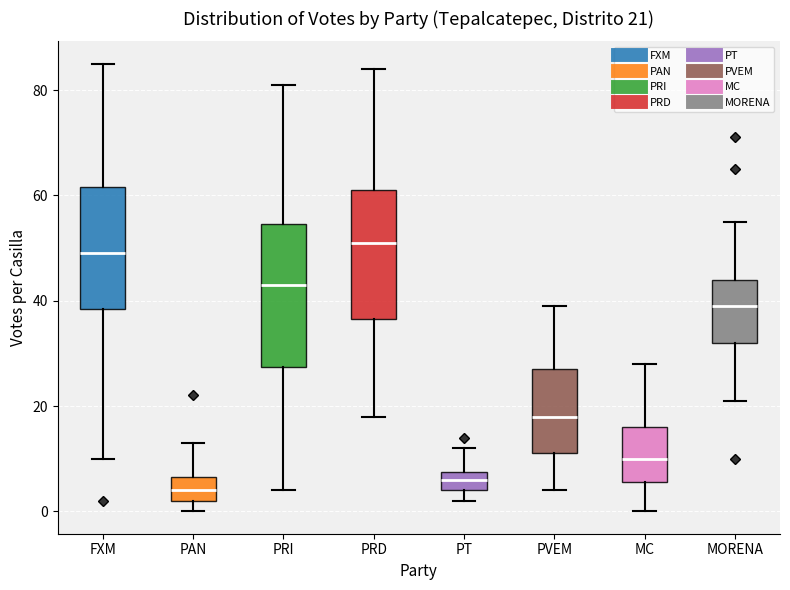

Which box has the highest median line?

PRD